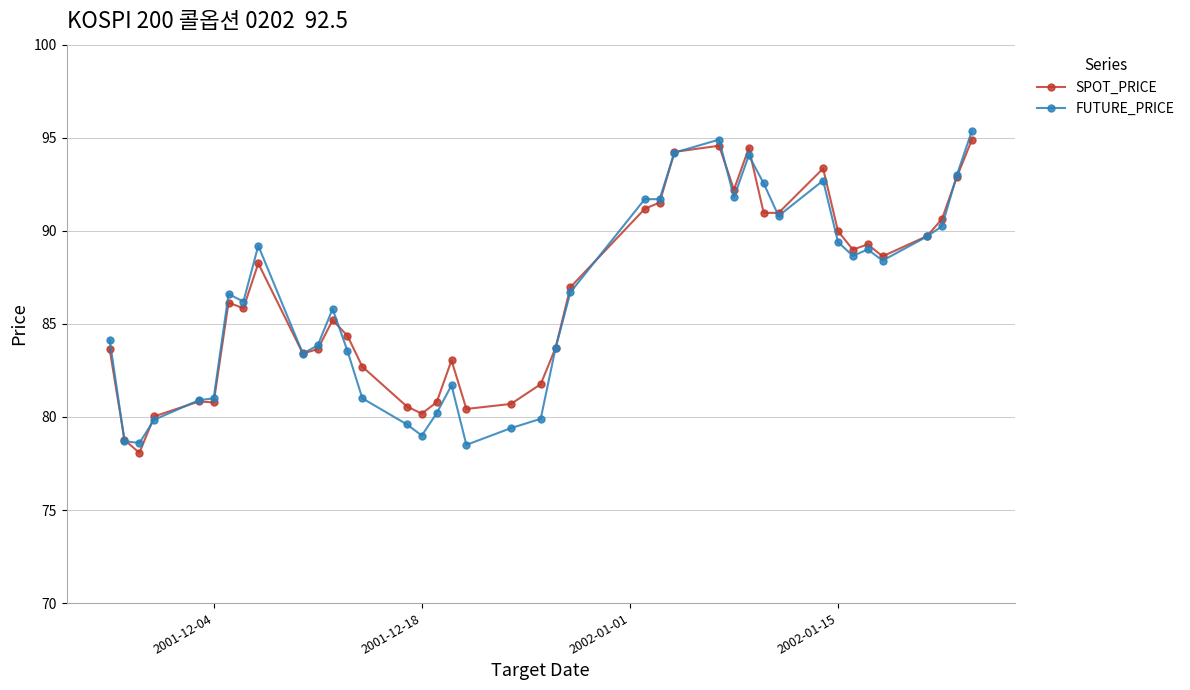

How many distinct data groups are displayed?

2